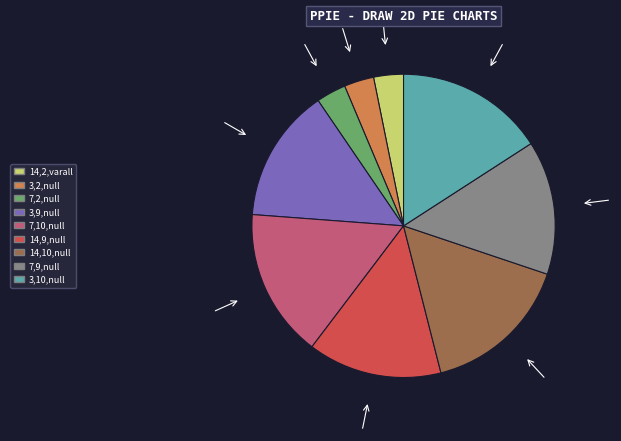

Is there any slice that represents more than half of the pie?

No